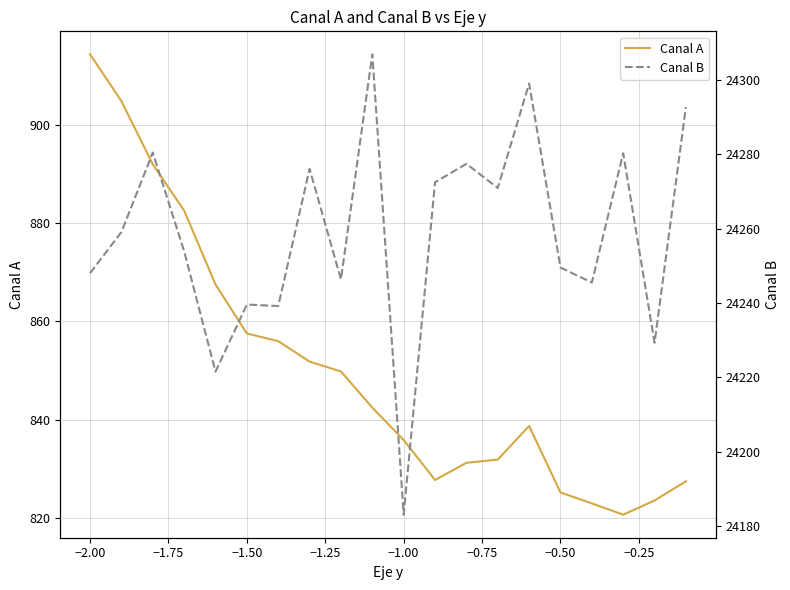

What is the lowest value of the Canal A series?

820.6